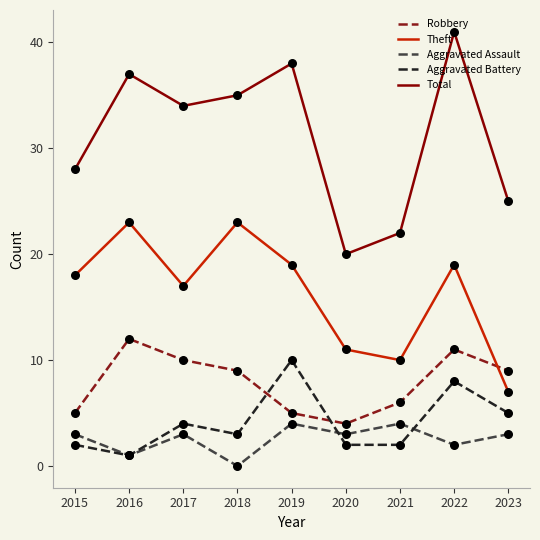

At how many categories does at least one series exceed 15?

9